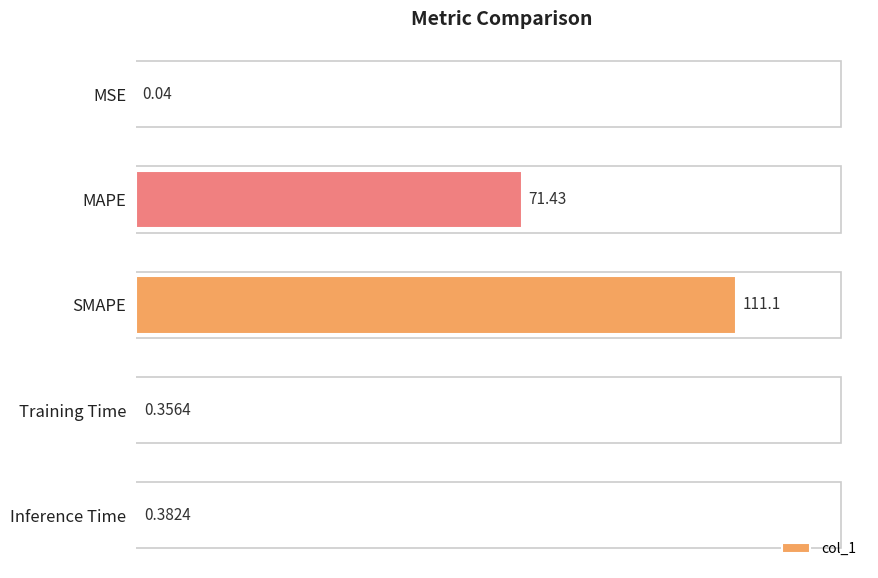

Where is the data nearest to the value 55?

MAPE